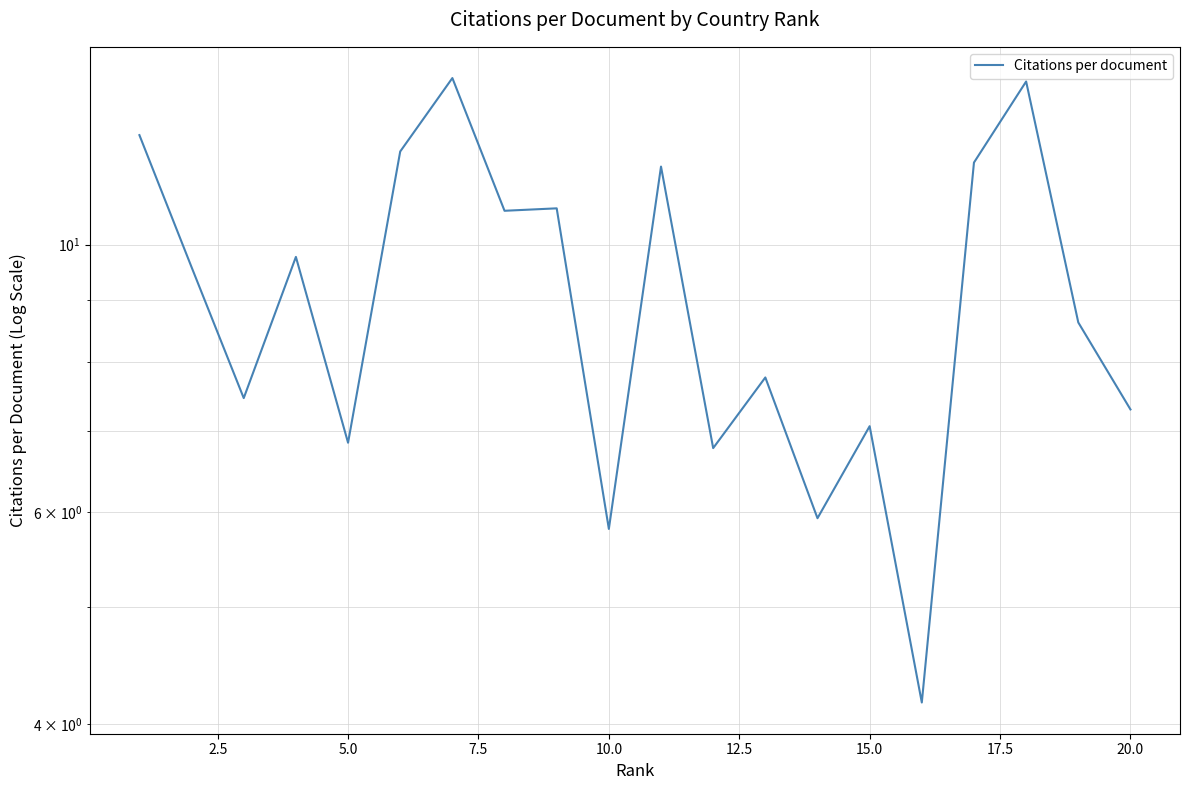

How many points are higher than both their immediate neighbors (excluding endpoints)?

7